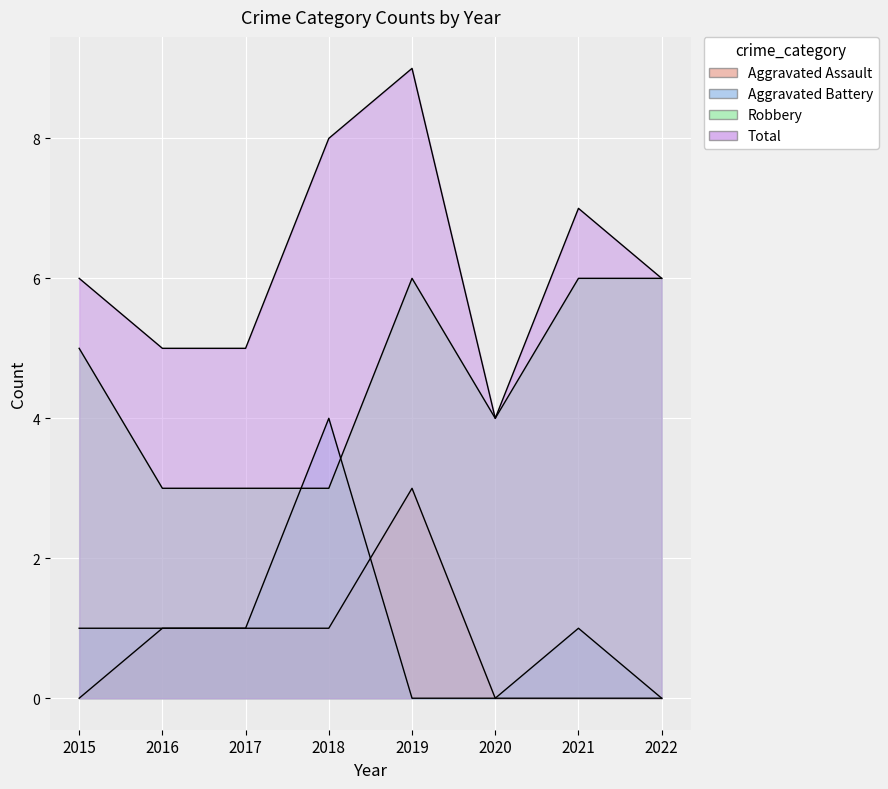

At how many categories does at least one series exceed 1?

8